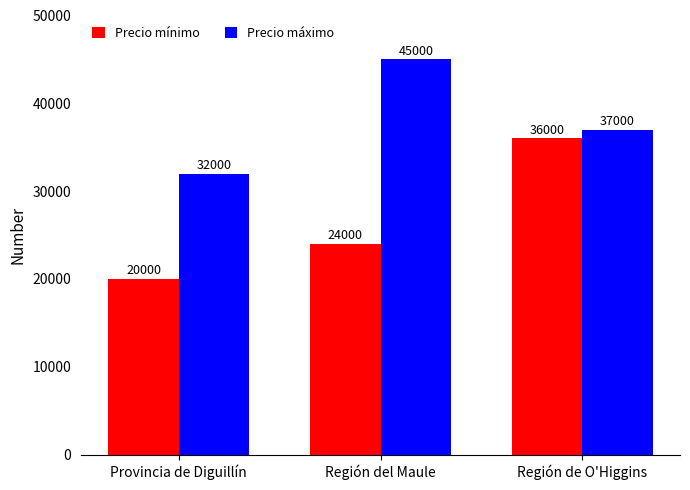

Are the bars grouped side by side (vs. stacked)?

Yes